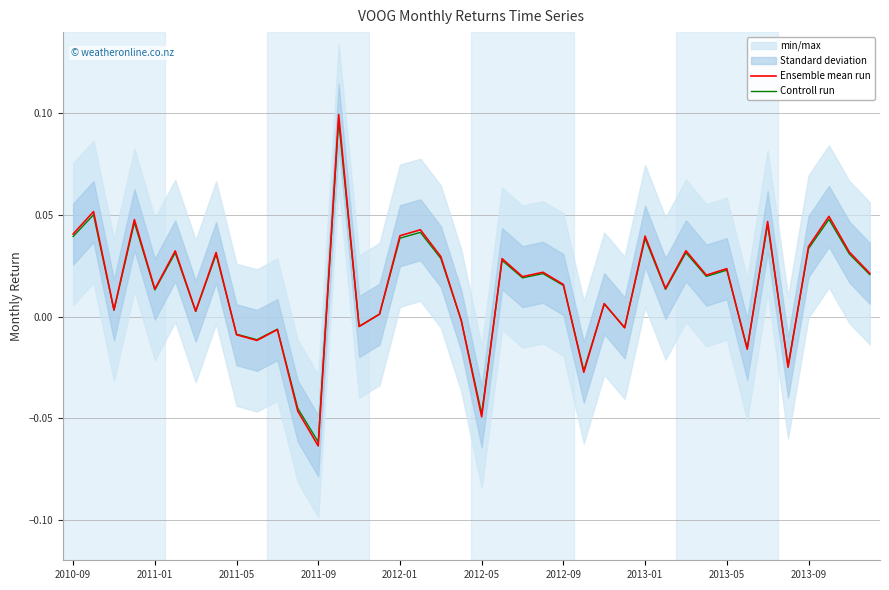

What are all the series names shown in the legend?

Ensemble mean run, Controll run